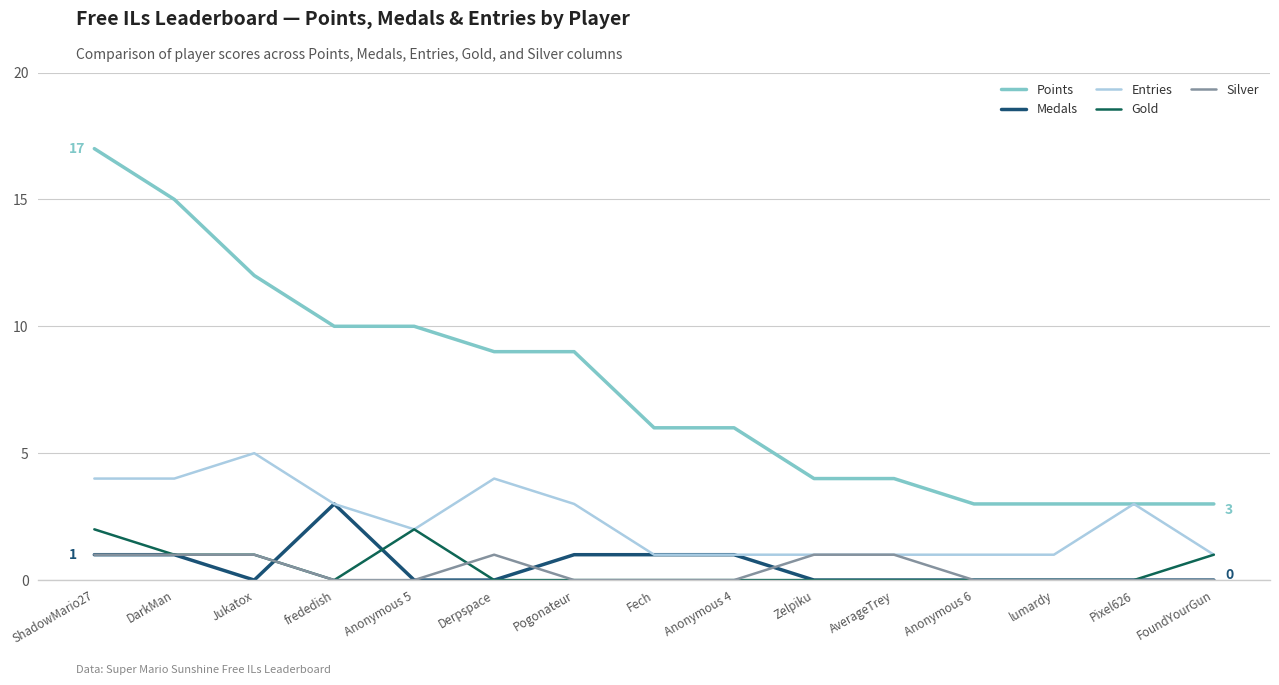

Does the chart have visible grid lines?

Yes